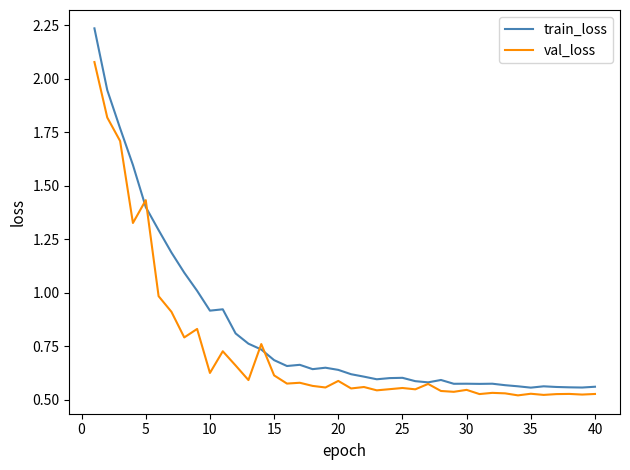

Rank the series by their average value, from lowest to highest.

val_loss, train_loss